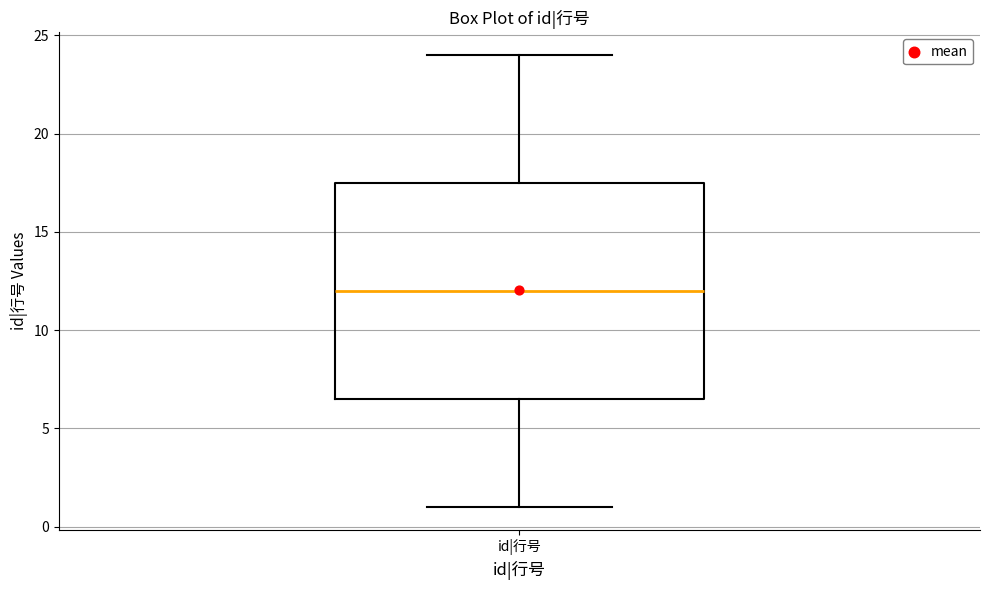

Transcribe this box plot: give where the median line is, the range the box spans, and where the two whiskers end, as read against the y-axis. The values are not printed on the chart, so give them approximately, as read against the axis.

median 12.0, box 6.5 to 17.5, whiskers 1.0 to 24.0